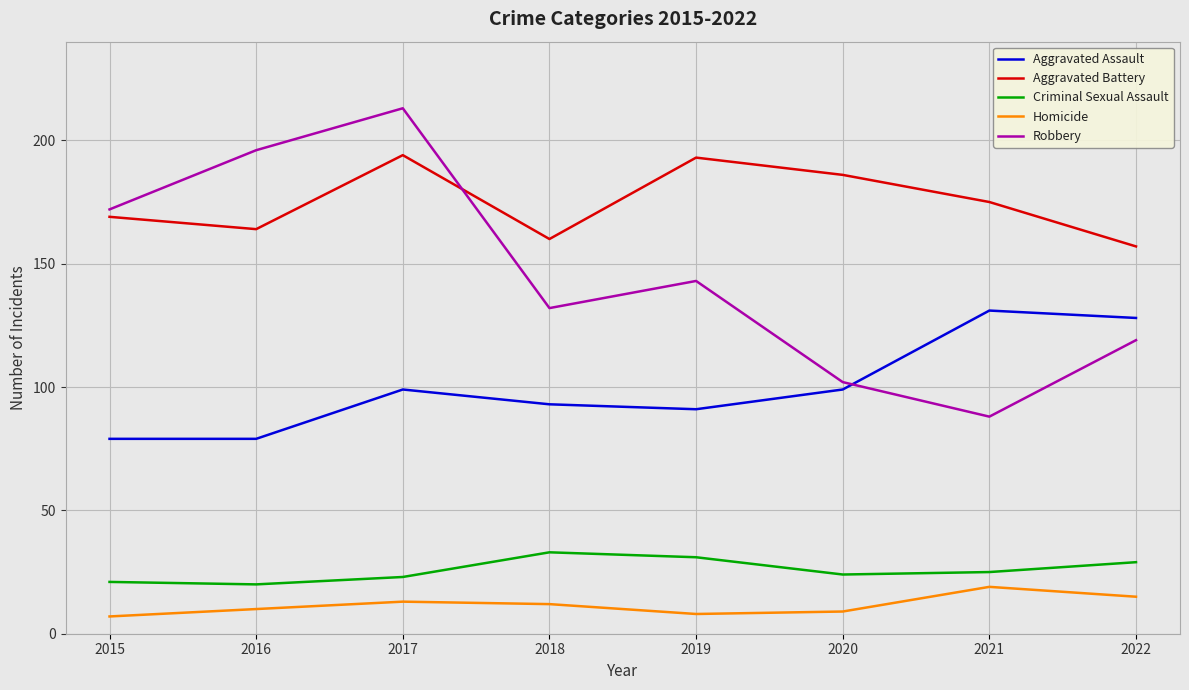

List the labels in order of Robbery value, largest first.

2017, 2016, 2015, 2019, 2018, 2022, 2020, 2021